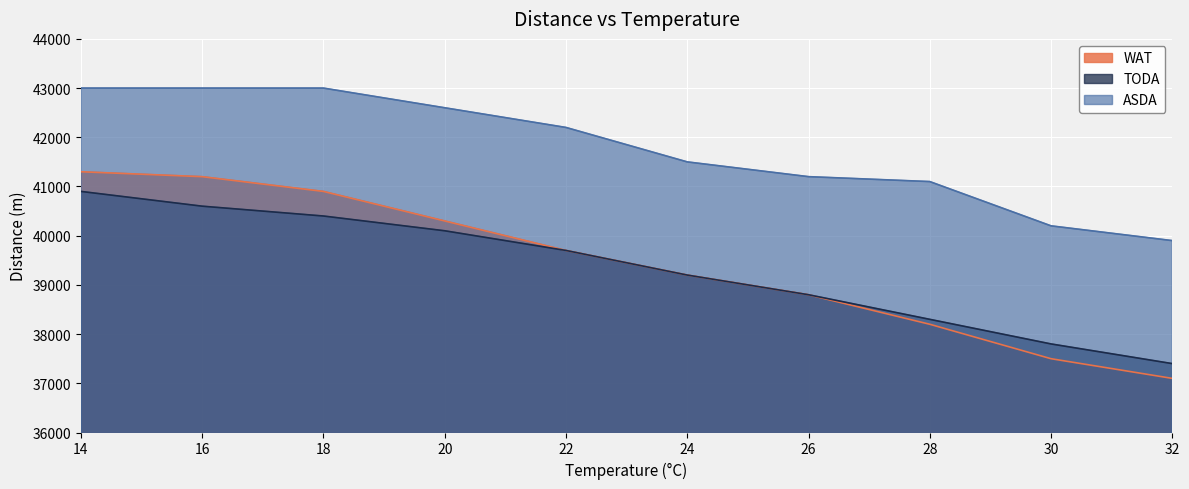

What is the sum of all WAT values?

394200